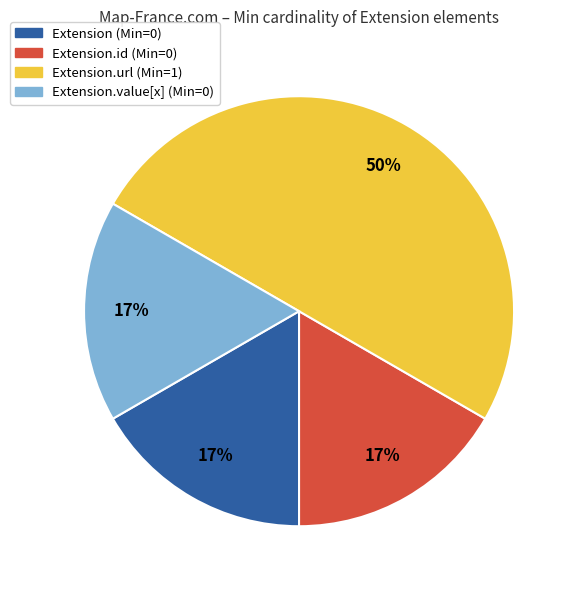

To the nearest percent, what is the difference between the largest and smallest slice percentages?

33%